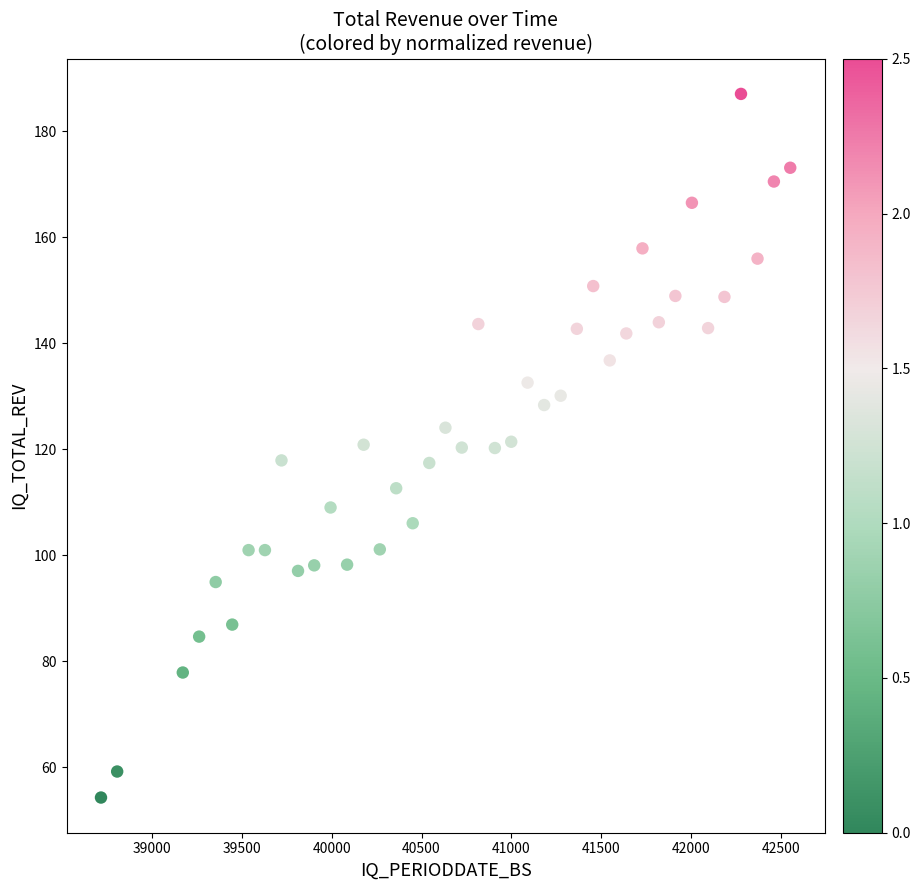

What is the range of Y values (max minus min)?

132.8